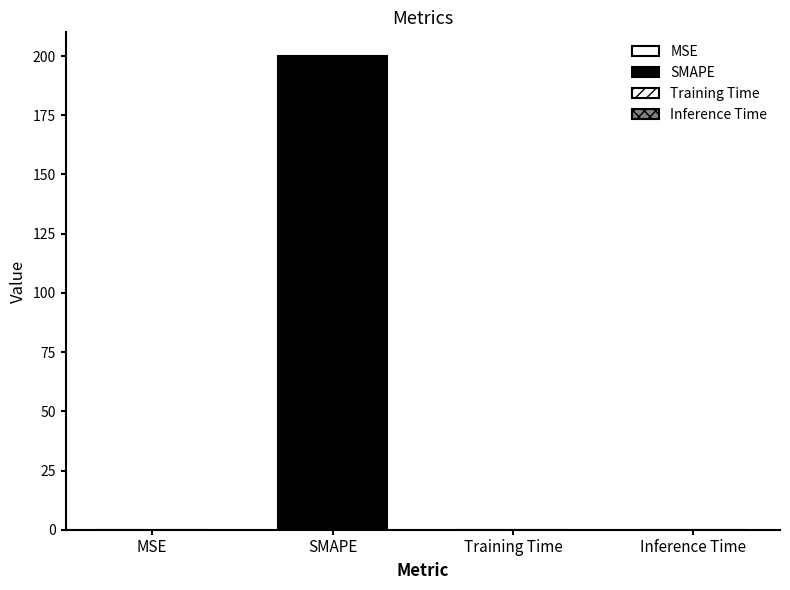

Reading right to left, what are all the values shown in this chart?

Inference Time=0.0	Training Time=0.0	SMAPE=200.0	MSE=0.0